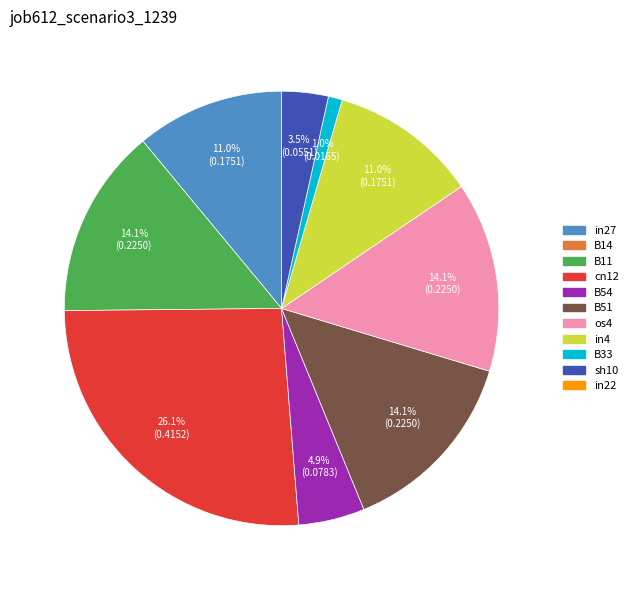

How many segments does this pie chart have?

9